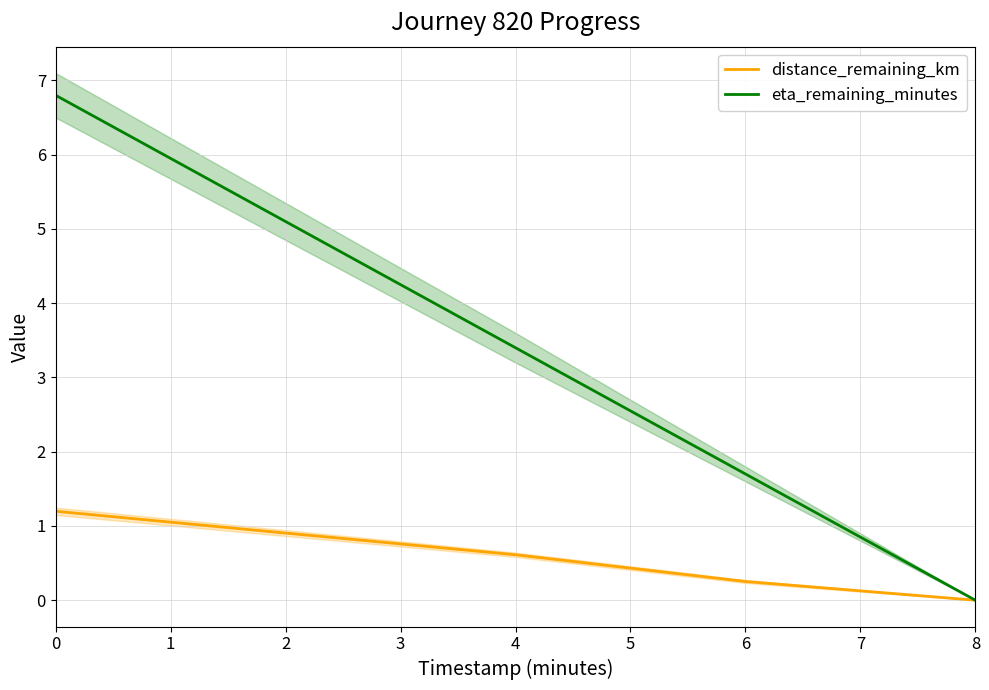

True or false: eta_remaining_minutes and distance_remaining_km cross at least once.

False